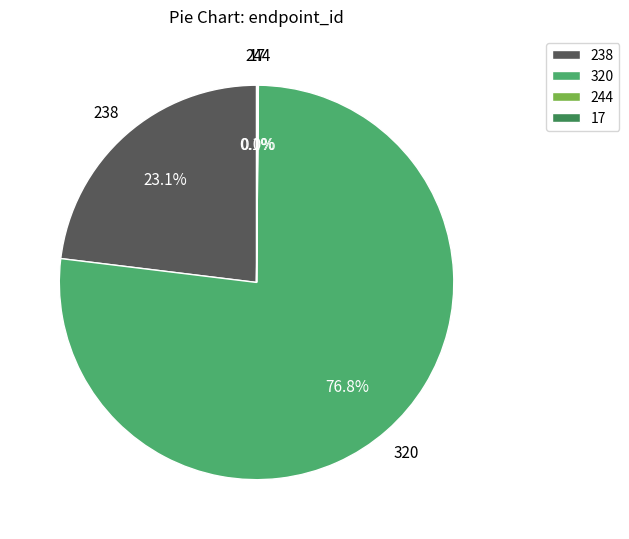

Which slice is the largest?

320